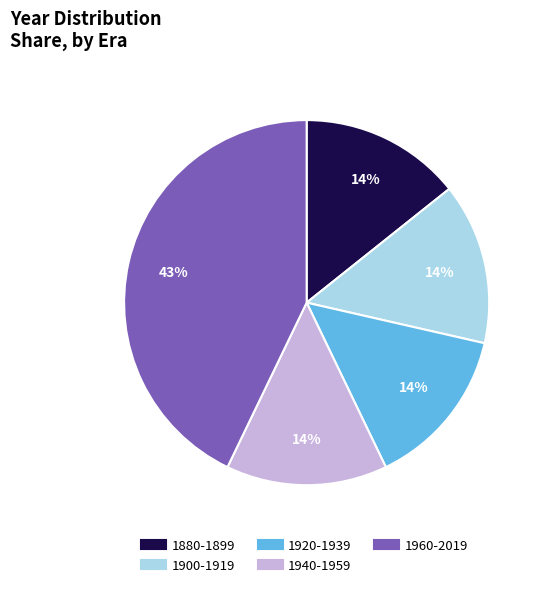

Is there any slice that represents more than half of the pie?

No